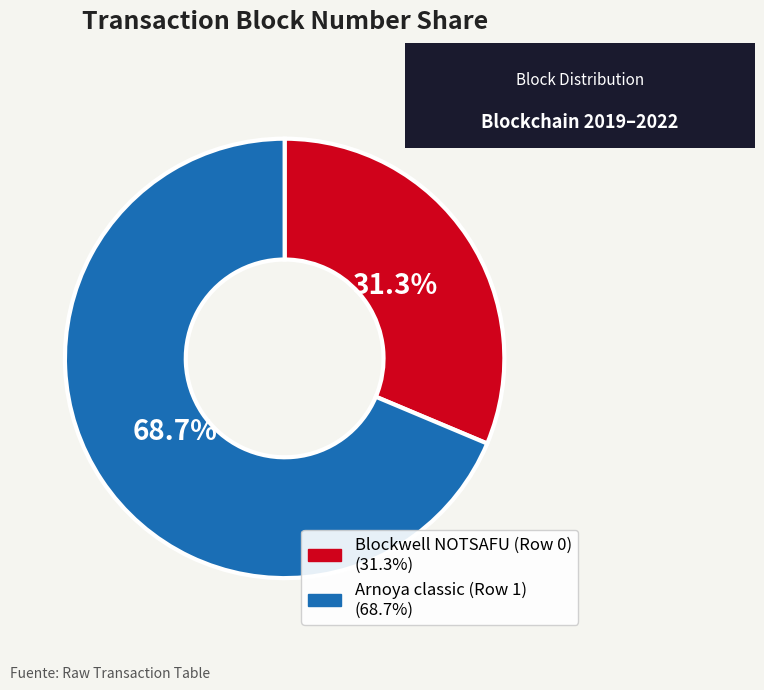

The Blockwell NOTSAFU (Row 0) slice represents 31% of the pie. True or false?

True